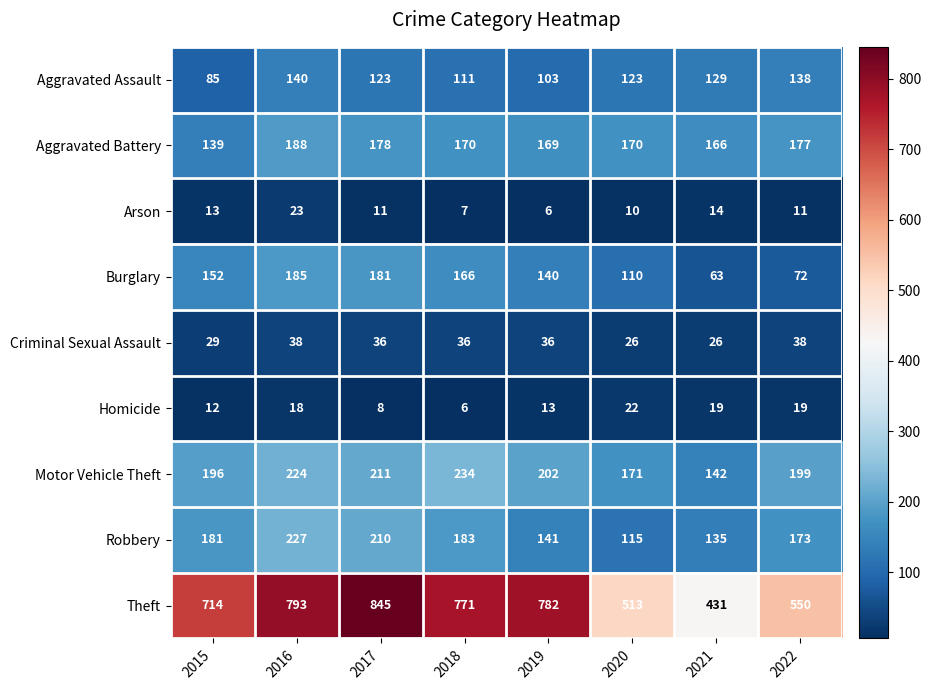

Rank the series by their maximum value, from highest to lowest.

Theft, Motor Vehicle Theft, Robbery, Aggravated Battery, Burglary, Aggravated Assault, Criminal Sexual Assault, Arson, Homicide